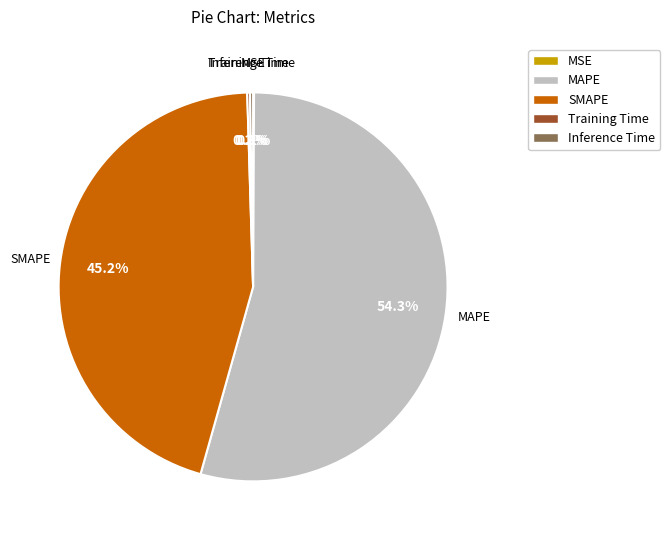

What percentage is NOT represented by SMAPE?

54.8%